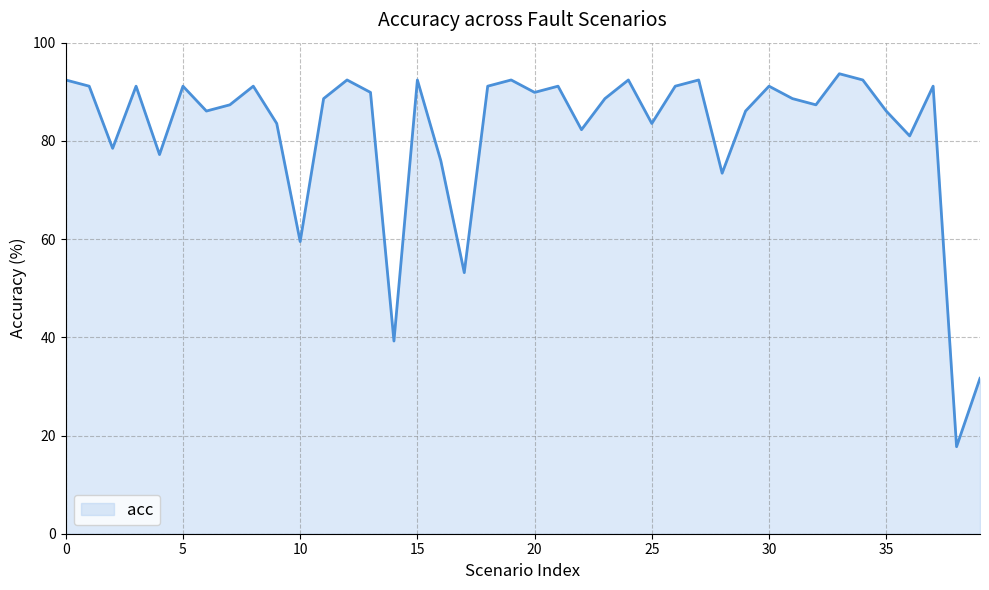

What is the maximum value shown in the chart?

93.7